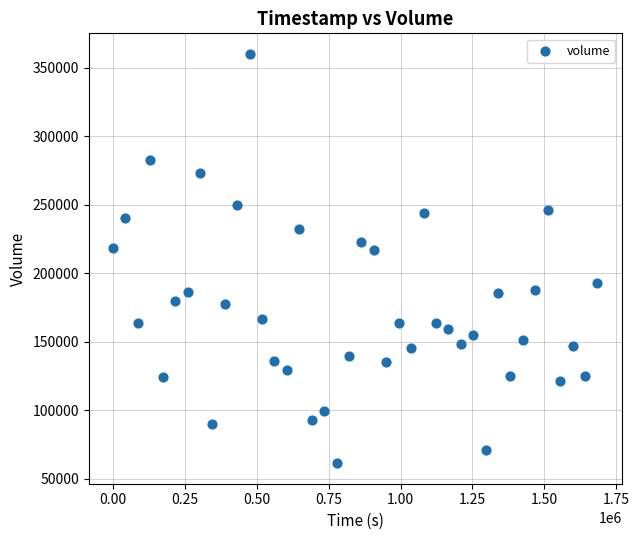

What is the range of Y values (max minus min)?

299062.1